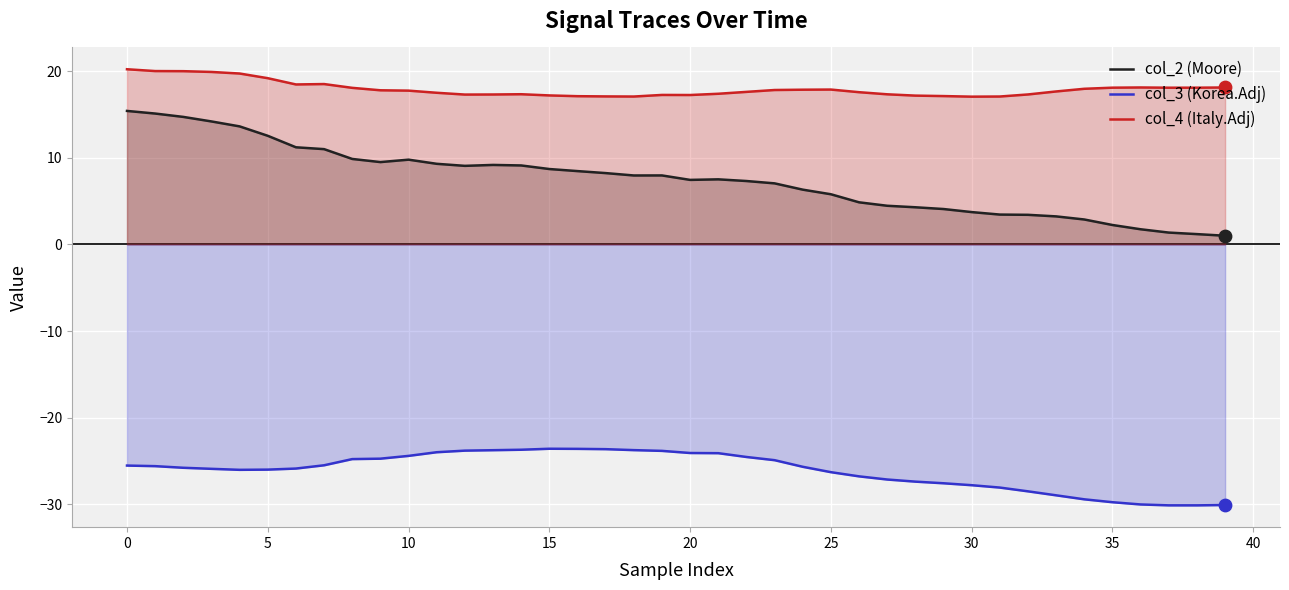

At how many categories does at least one series exceed 15?

40